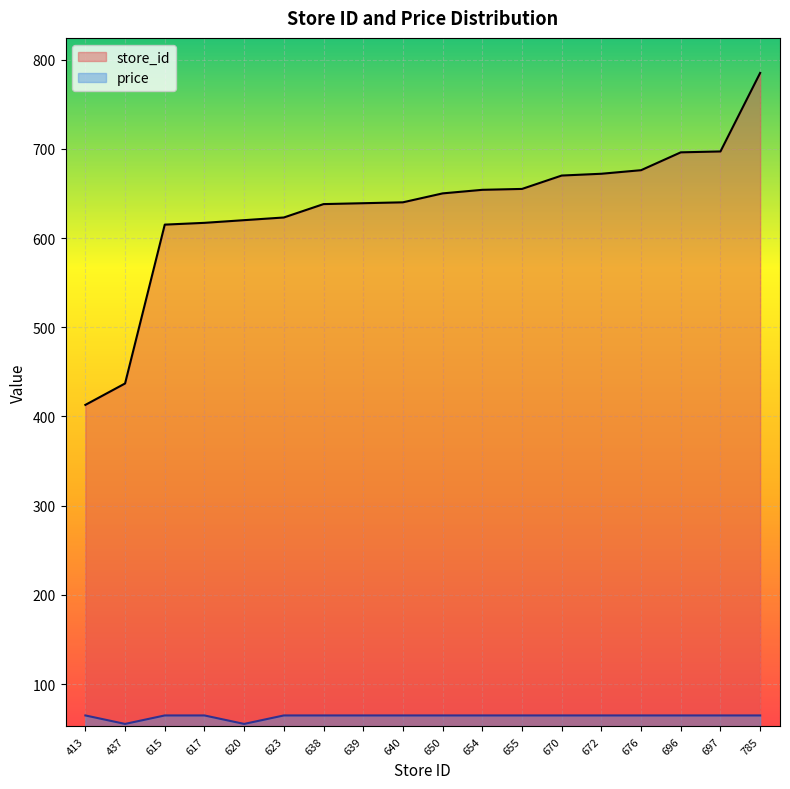

Which category has the highest value in the price series?

413